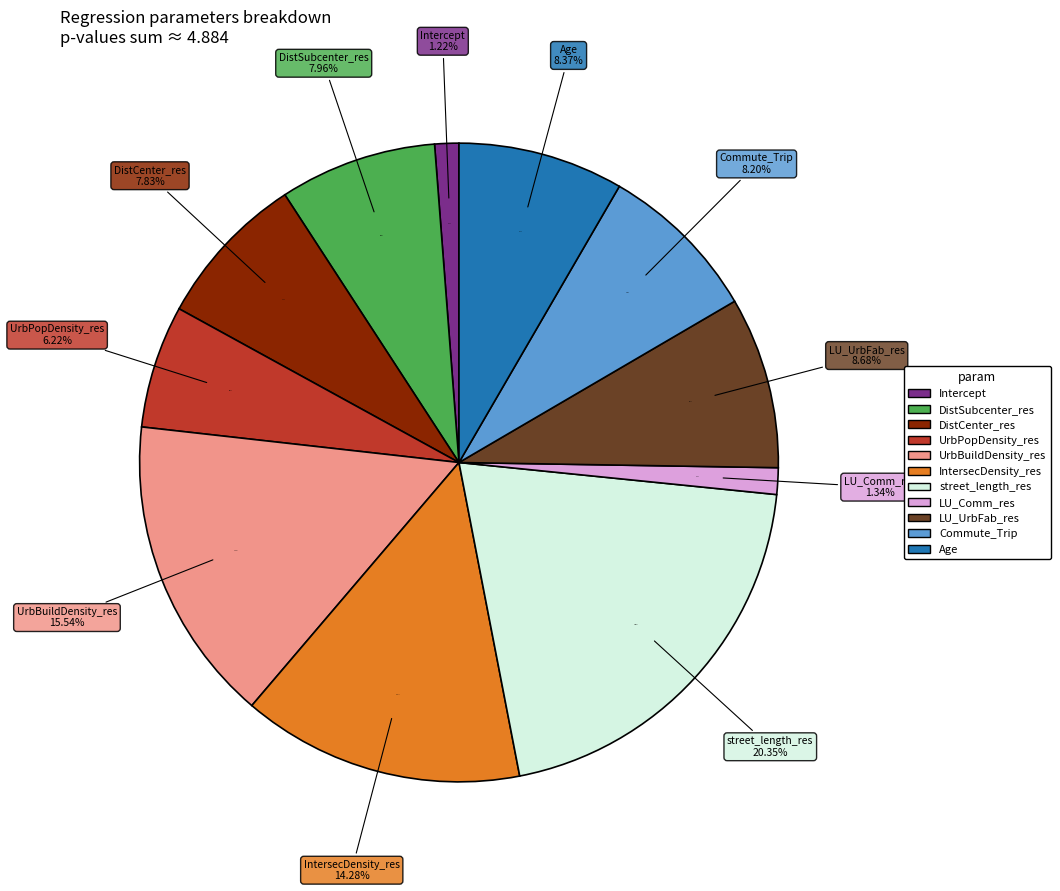

What percentage do UrbBuildDensity_res and Age together represent?

23.9%